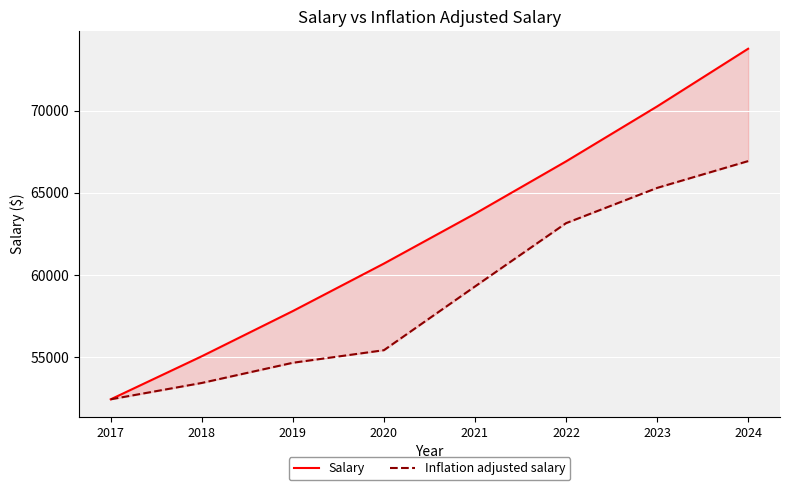

True or false: Inflation adjusted salary and Salary intersect in this chart.

False